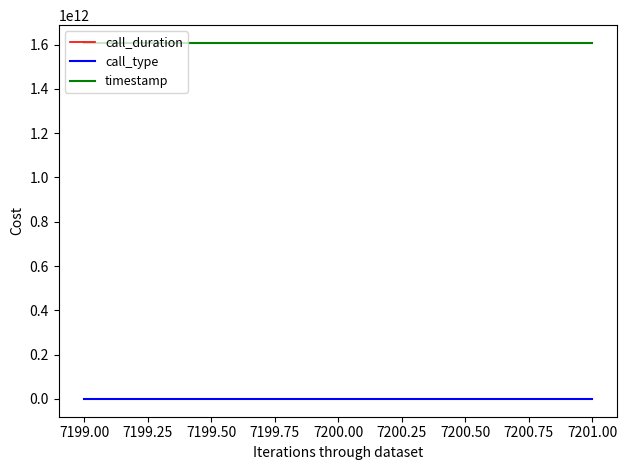

Does the chart have visible grid lines?

No